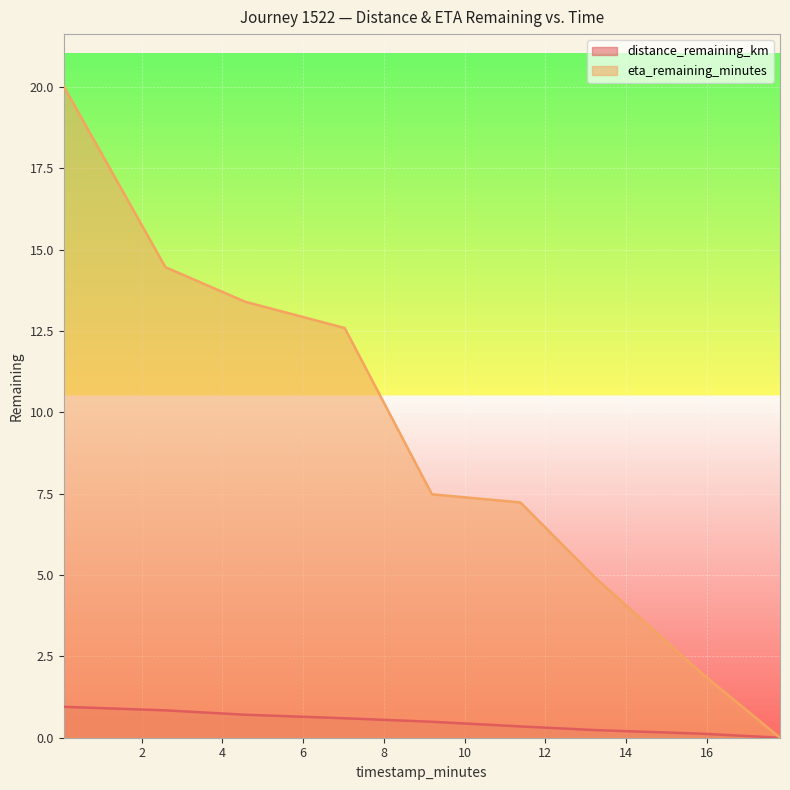

Reading left to right, transcribe all the data shown in this chart.

distance_remaining_km: 0.9	0.8	0.7	0.6	0.5	0.3	0.2	0.1	0.0
eta_remaining_minutes: 20.0	14.5	13.4	12.6	7.5	7.2	4.9	2.0	0.0